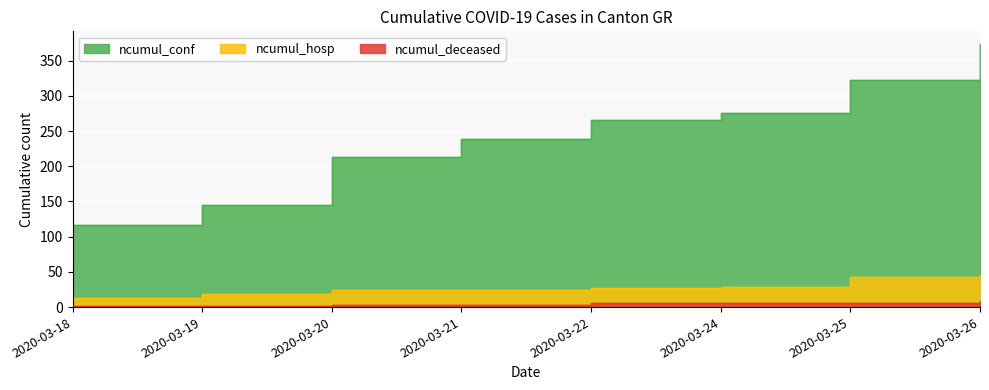

True or false: ncumul_hosp and ncumul_deceased intersect in this chart.

False